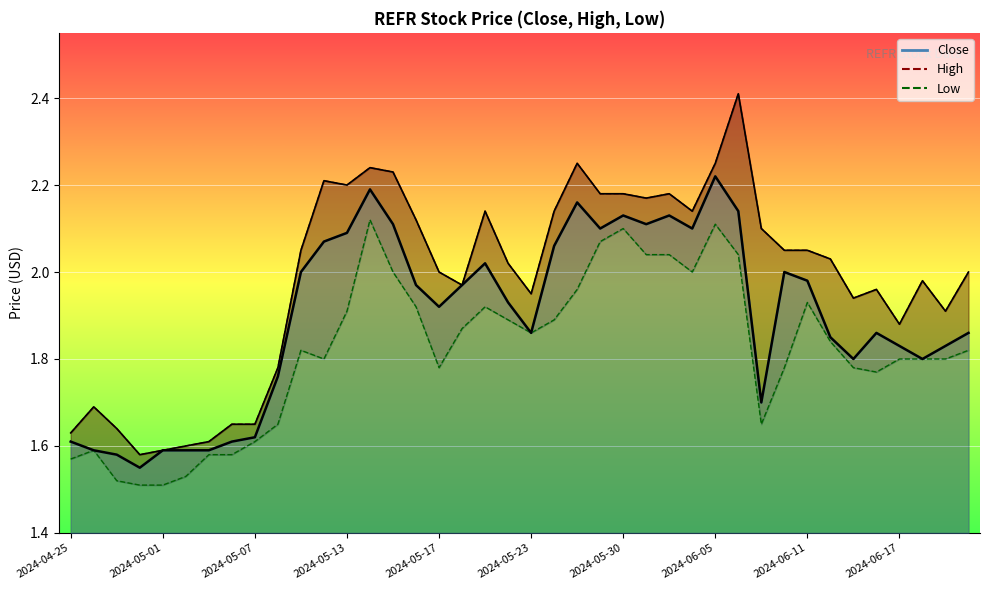

How many data points does each series have?

40